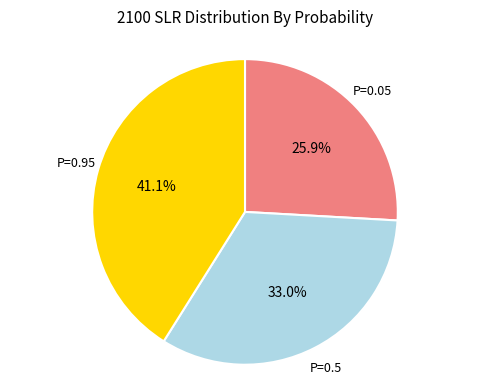

How many segments does this pie chart have?

3